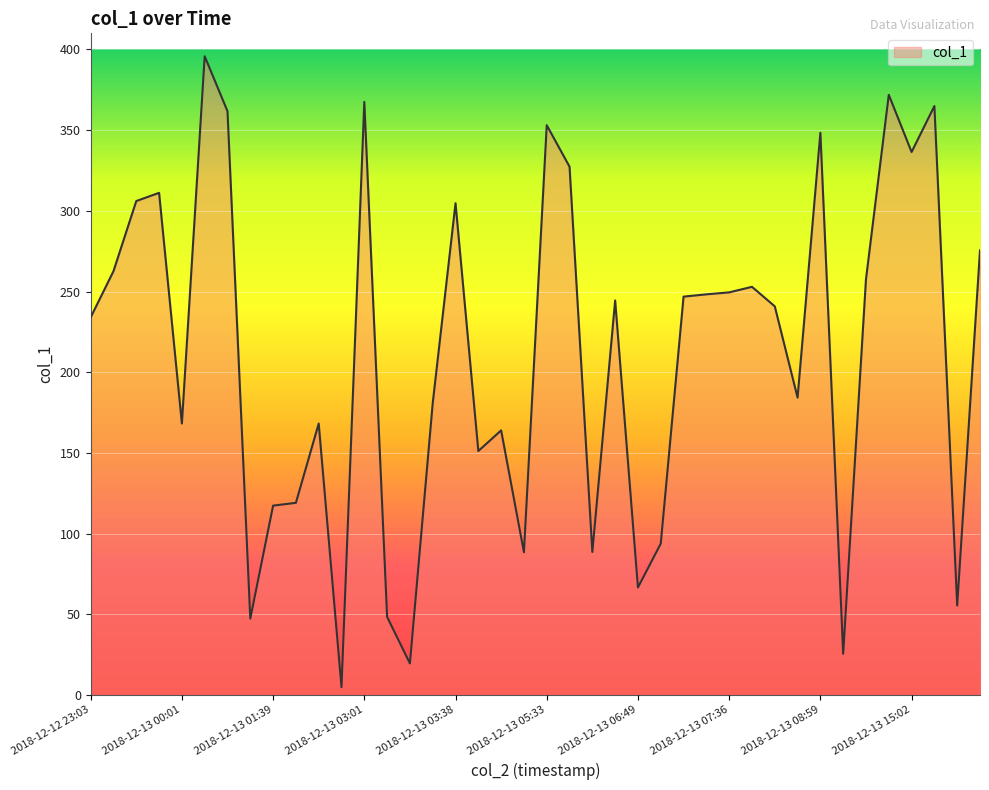

What is the greatest value displayed?

395.8